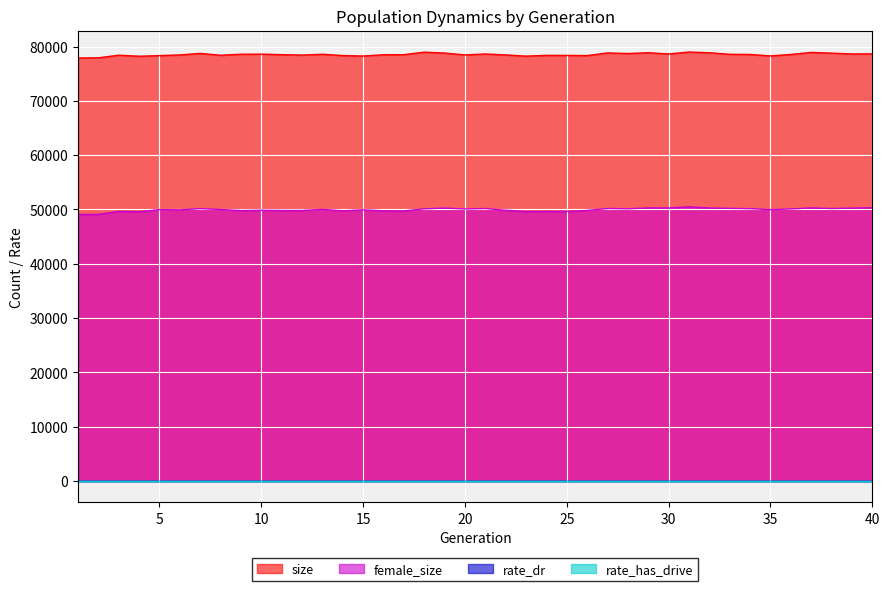

What is the value of the size point at the 18th from the left?

78961.0